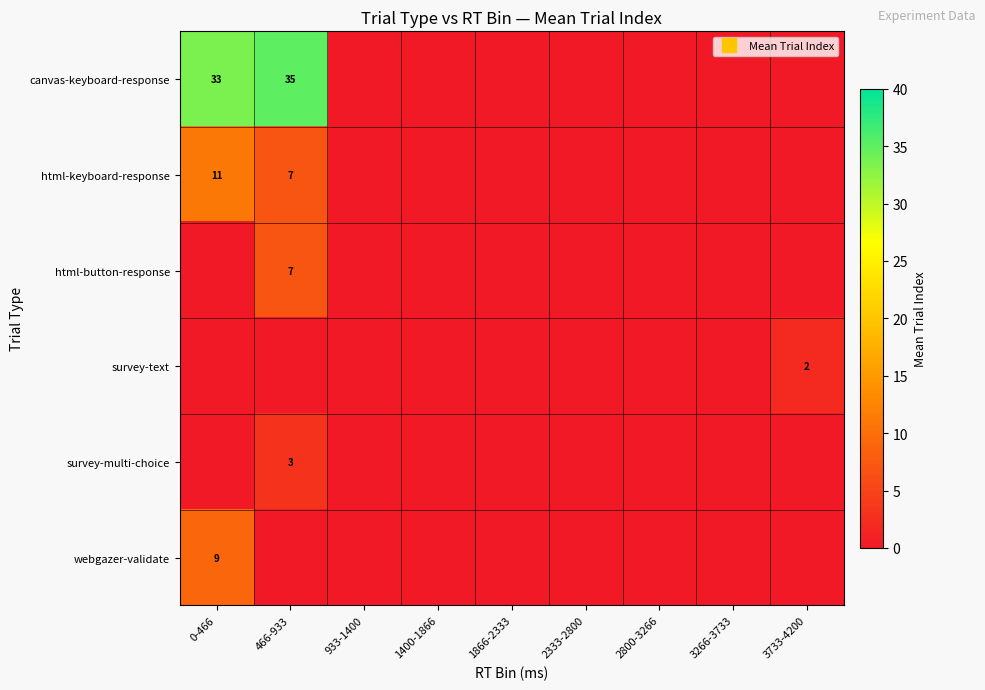

Between 2800-3266 and 466-933, which is larger?

466-933